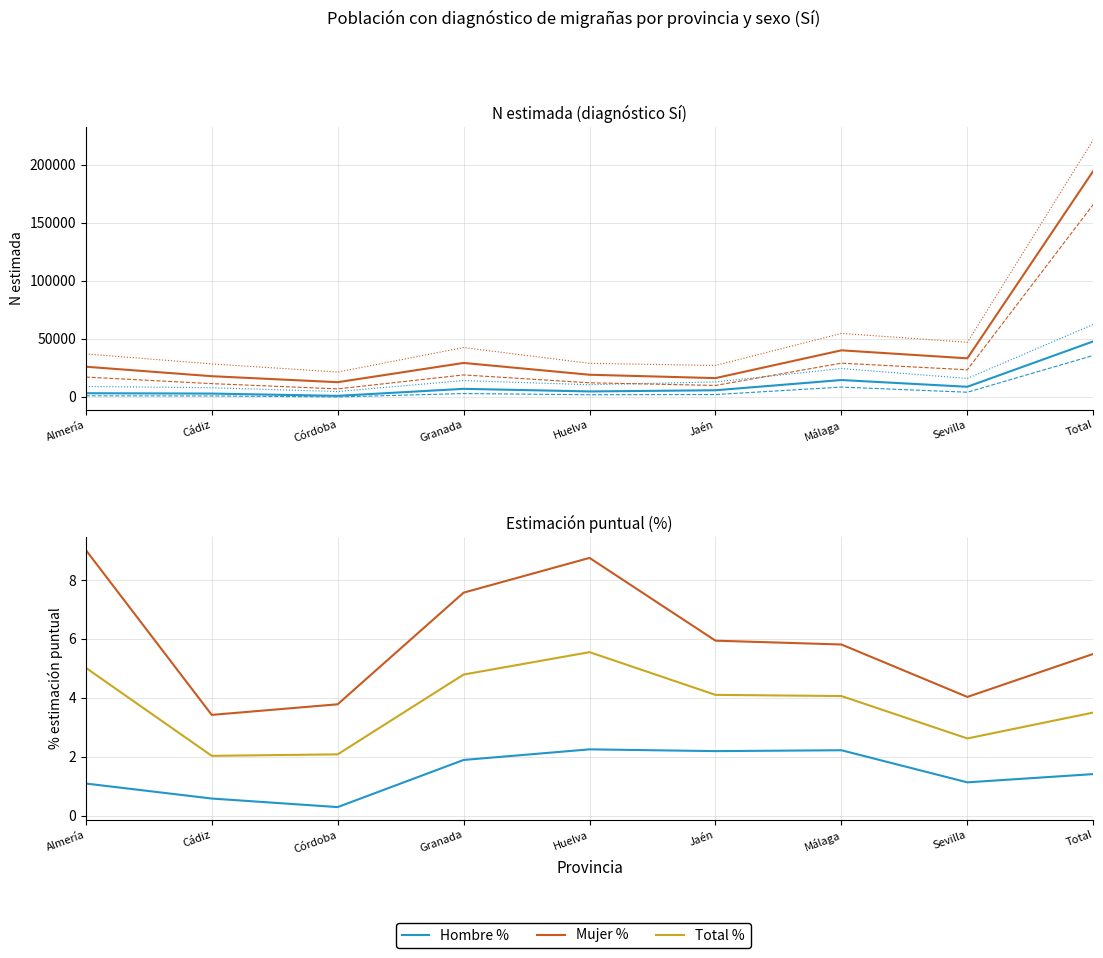

At which category does Mujer N lim sup reach its first local peak?

Granada